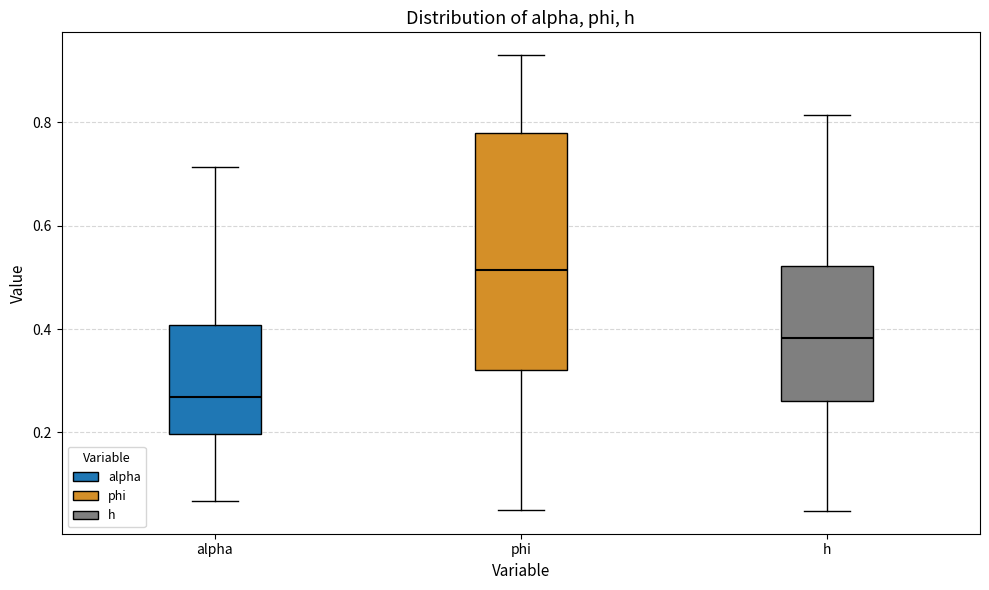

Which box is the tallest, from its lower edge to its upper edge?

phi